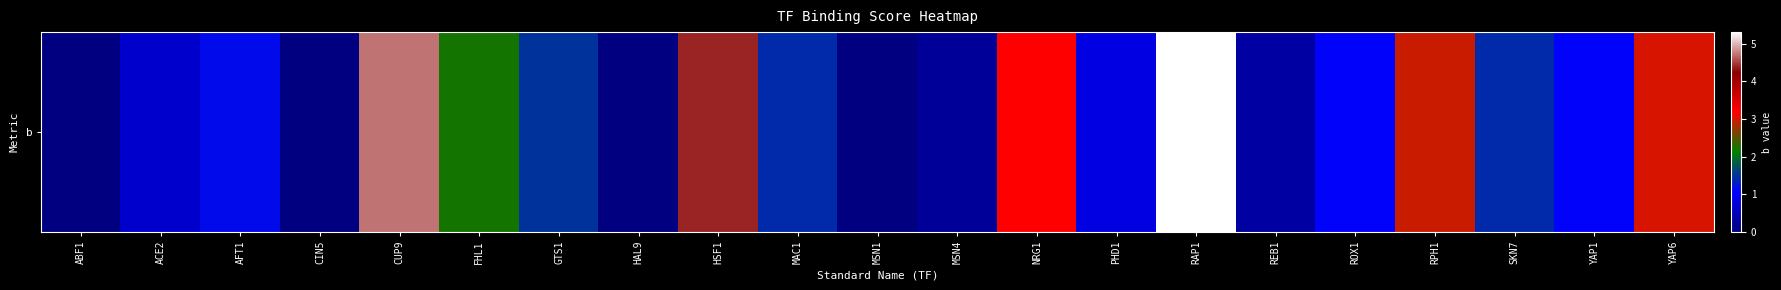

Reading left to right, extract all data points from this chart.

ABF1=0.0	ACE2=0.7	AFT1=1.2	CIN5=0.0	CUP9=4.7	FHL1=2.2	GTS1=1.5	HAL9=0.0	HSF1=4.4	MAC1=1.4	MSN1=0.0	MSN4=0.2	NRG1=3.2	PHD1=0.8	RAP1=5.3	REB1=0.3	ROX1=1.1	RPH1=3.0	SKN7=1.4	YAP1=1.1	YAP6=3.0